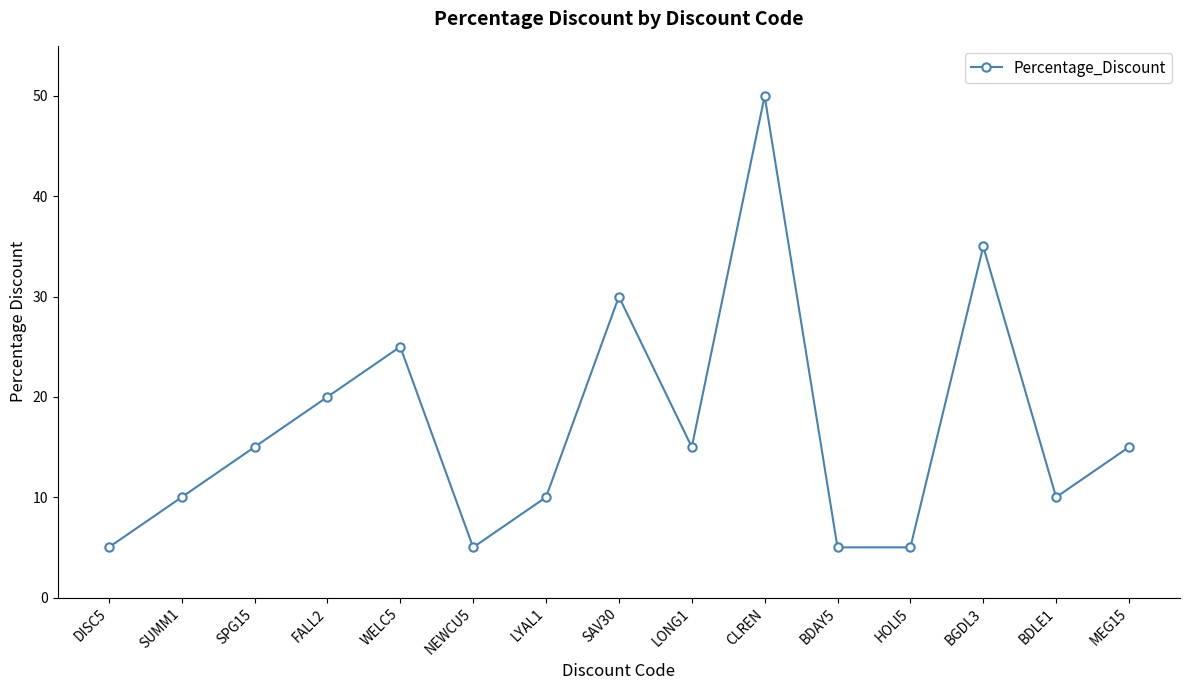

What is the difference between the maximum and minimum values?

45